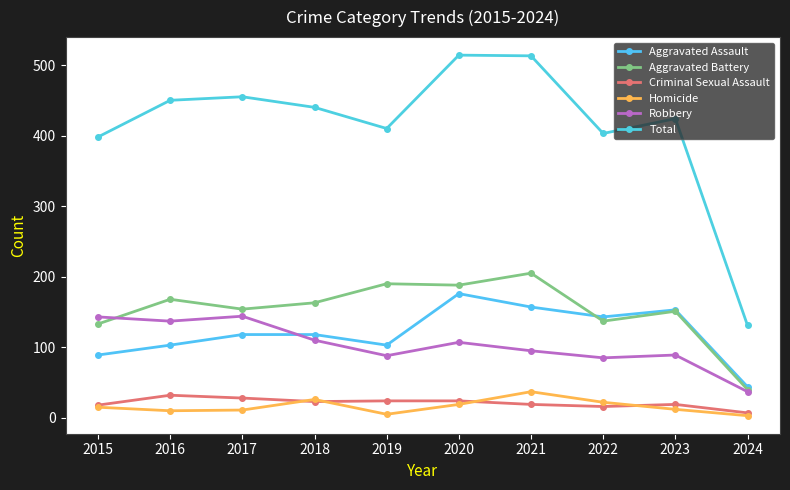

How many values in the Total series are below 440?

5